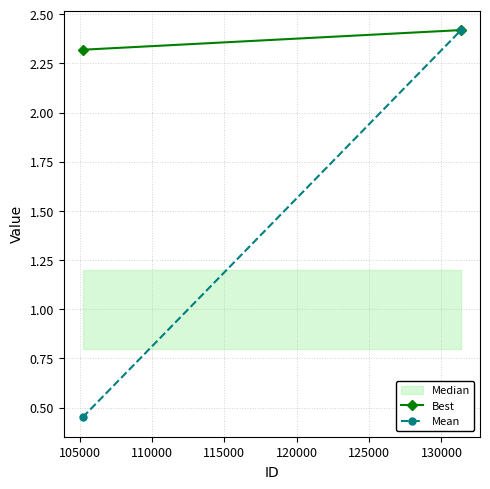

What is the total value across all series at 105000?

4.8